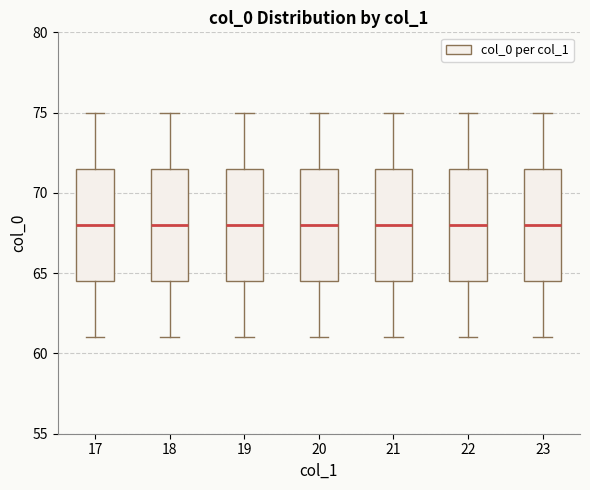

Where is the lower edge of the box at x = 22 on the y-axis? The values are not printed on the chart, so give them approximately, as read against the axis.

64.5